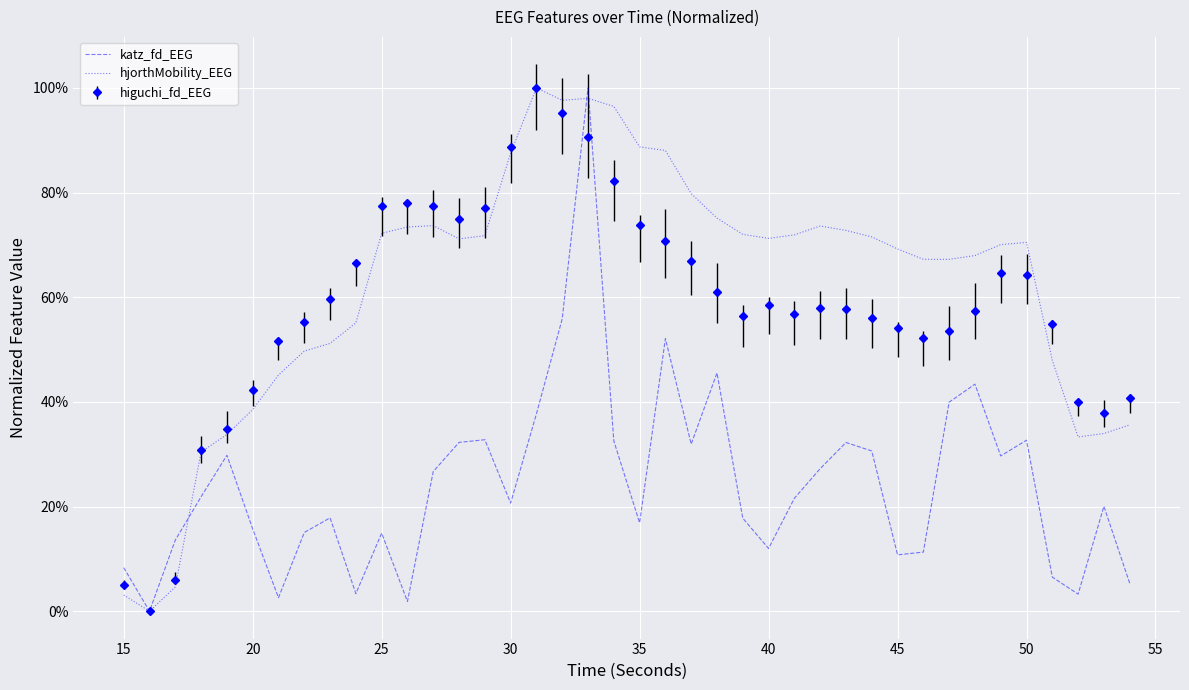

How many interior local peaks does the hjorthMobility_EEG series have?

5